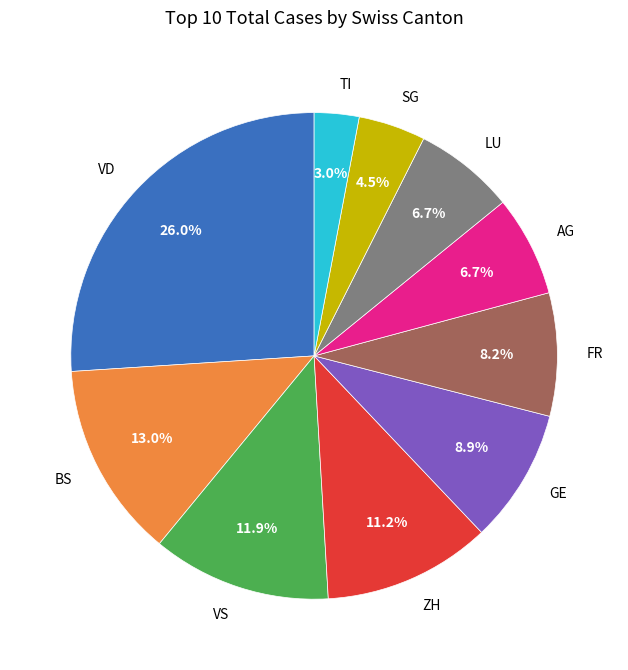

What is the ratio of the value at TI to the value at SG?

0.7